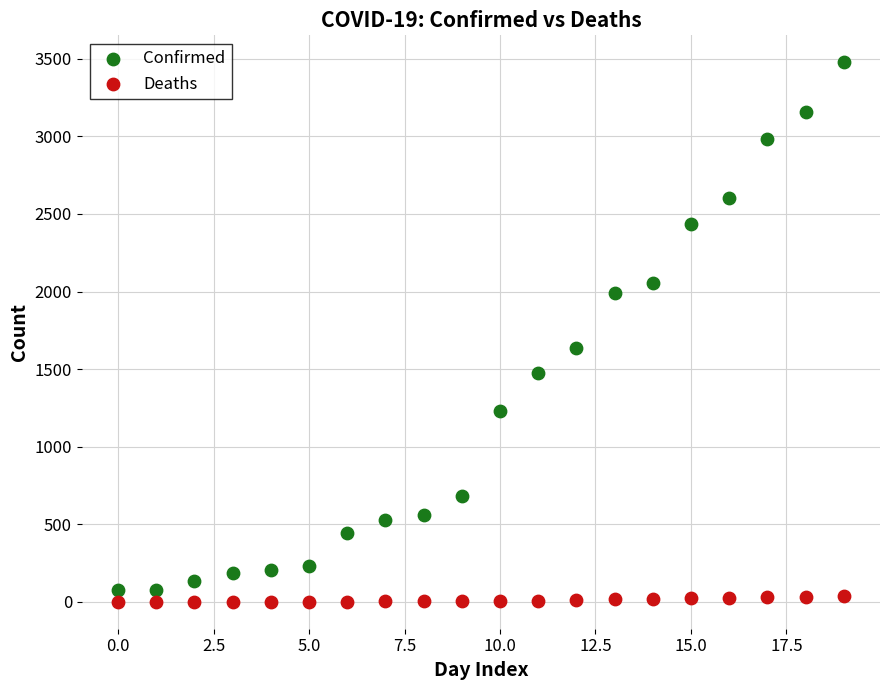

What are all the series names shown in the legend?

Confirmed, Deaths